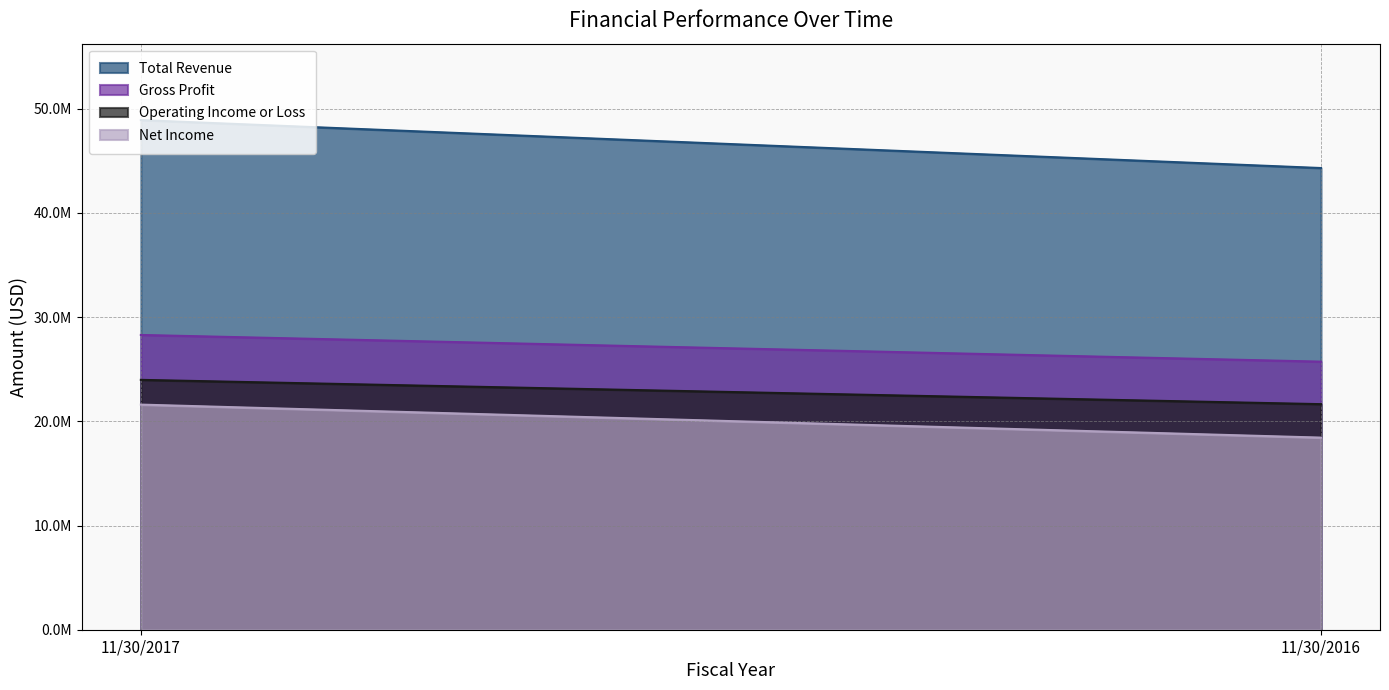

Where is Operating Income or Loss nearest to the value 22814551?

11/30/2016